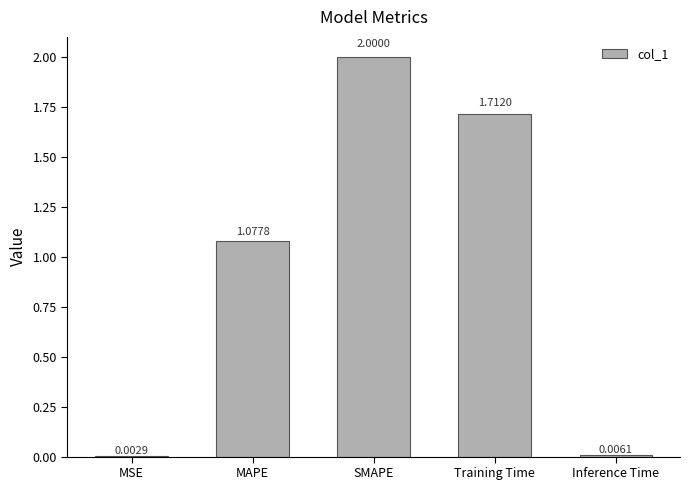

Are the bars grouped side by side (vs. stacked)?

No